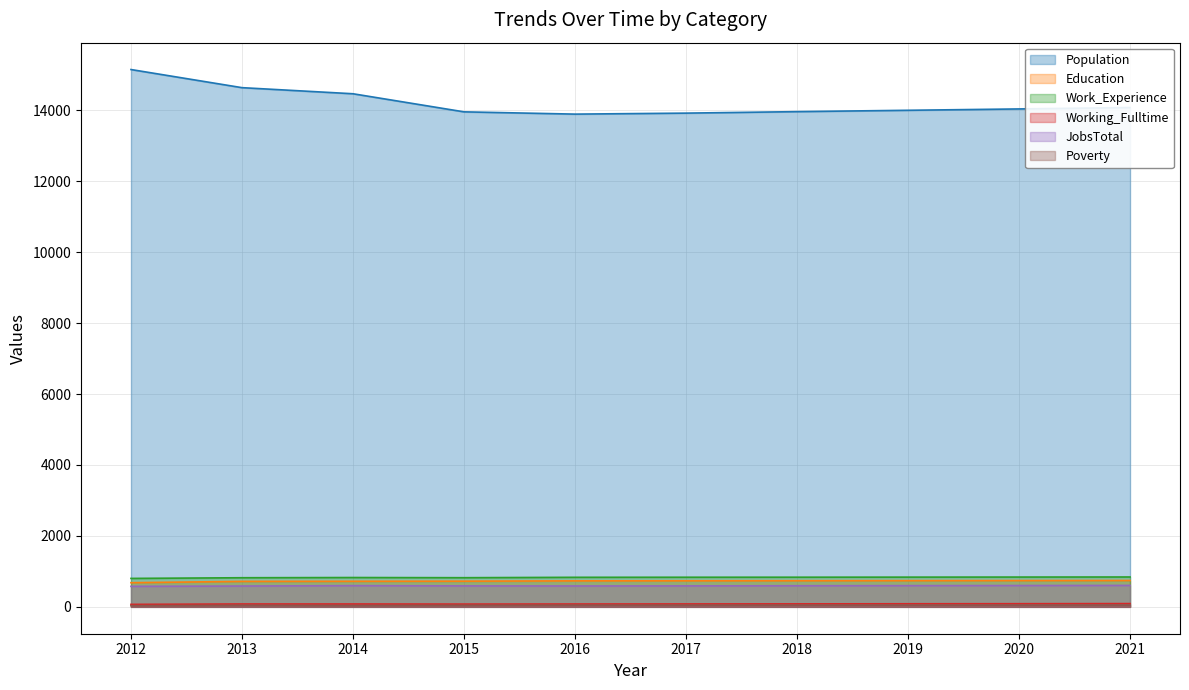

Which category has the lowest value in the Population series?

2016